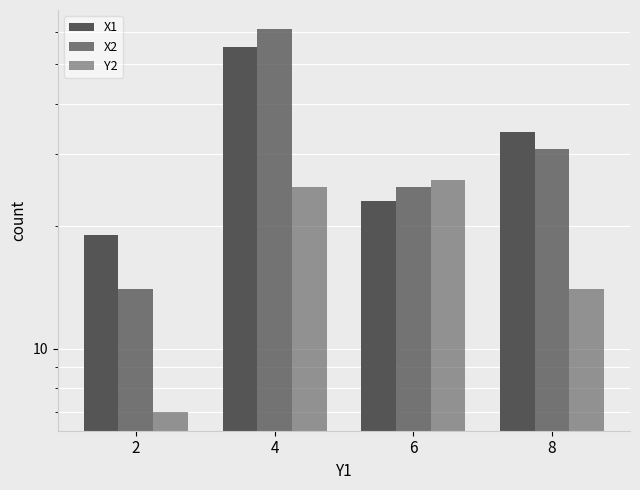

At how many categories does at least one series exceed 29?

2